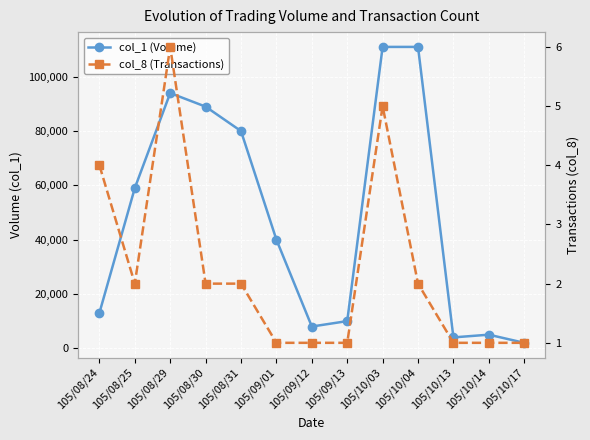

Which series has the widest spread of values?

col_1 (Volume)